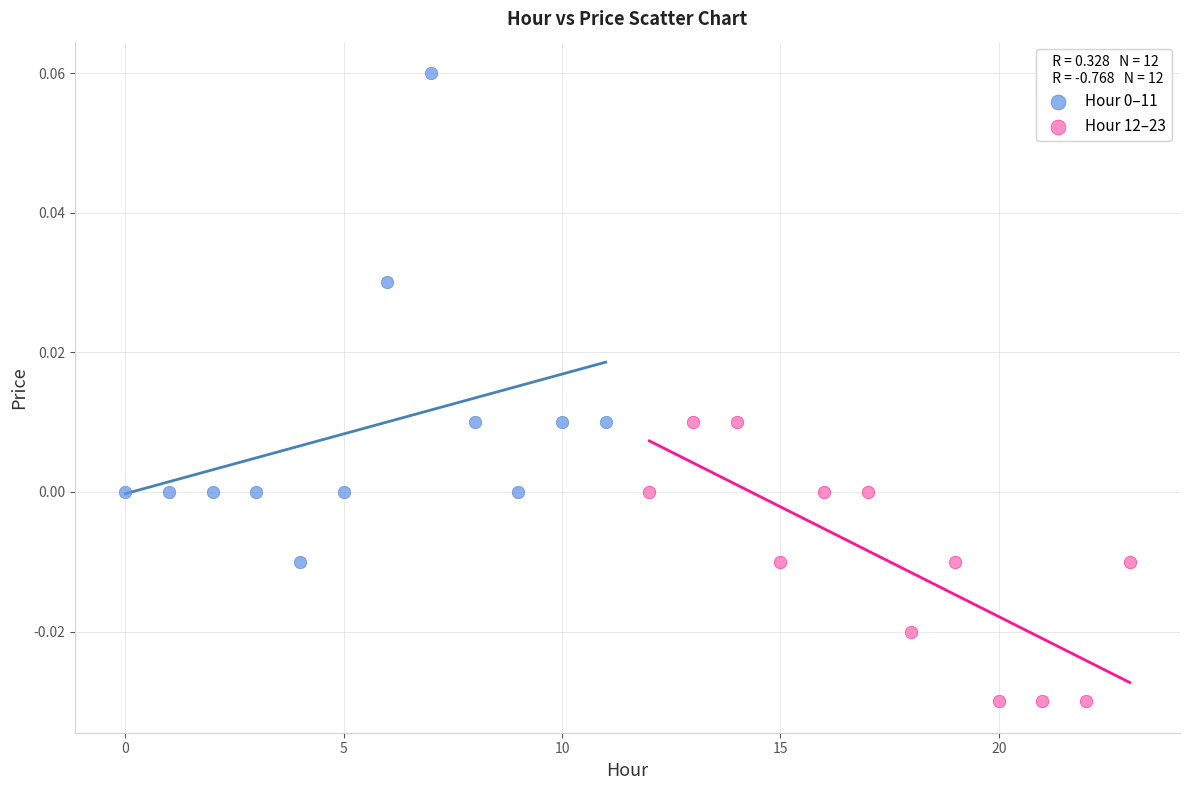

Which series reaches the minimum Y coordinate?

Hour 12–23